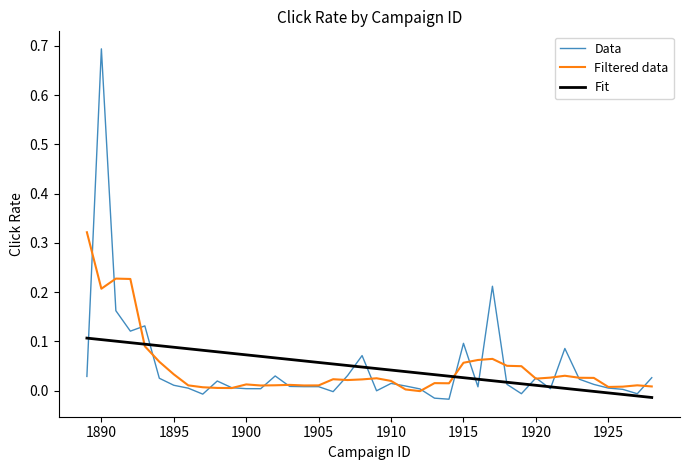

List the series in order of their peak value, highest first.

Data, Filtered data, Fit